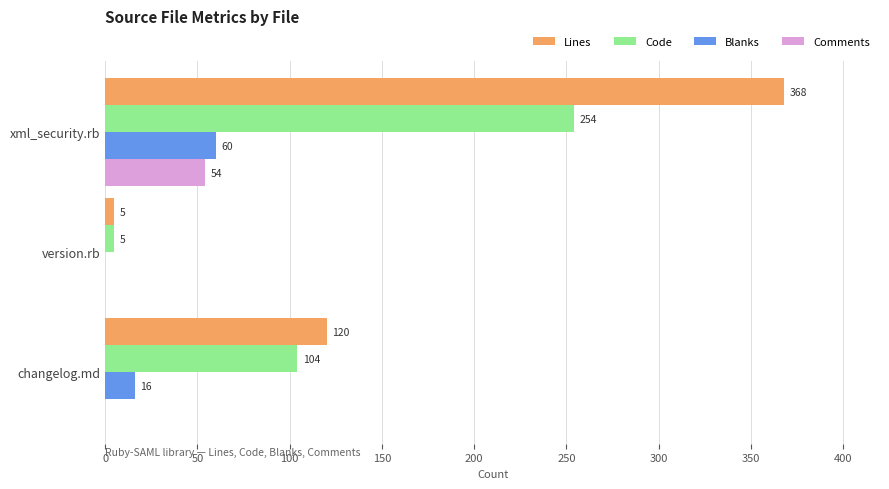

Which series changed the most between xml_security.rb and version.rb?

Lines